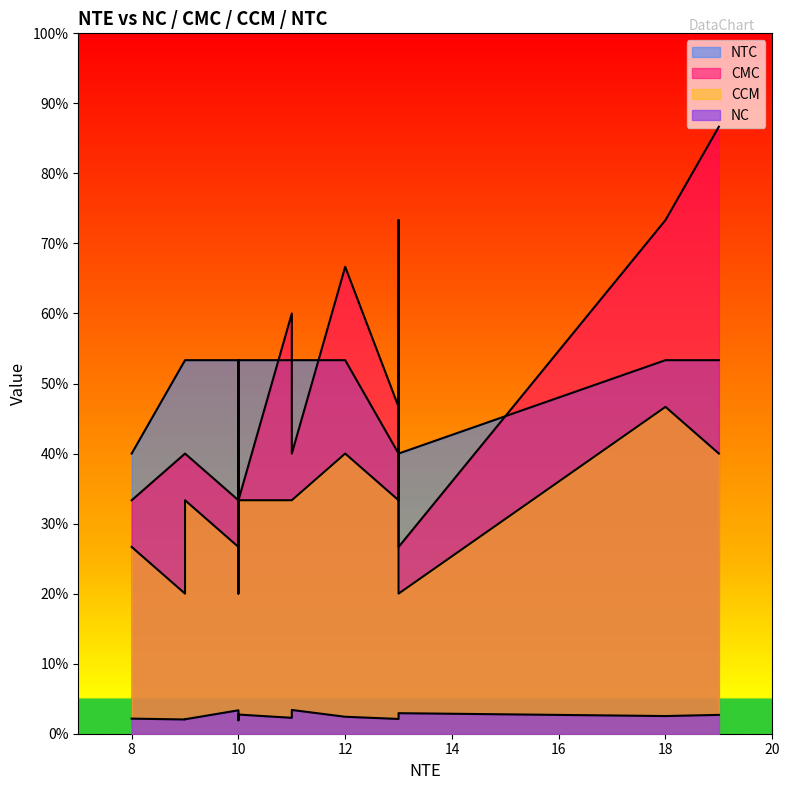

What is the label of the 14th point from the right?

10